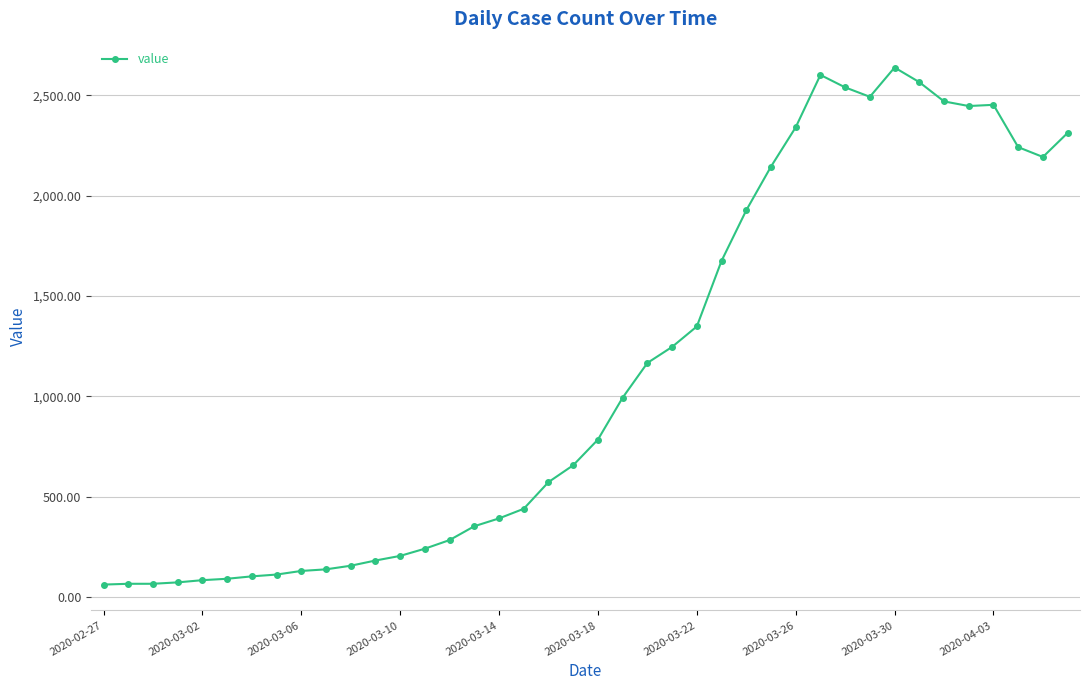

What is the value of the 24th point from the left?

1246